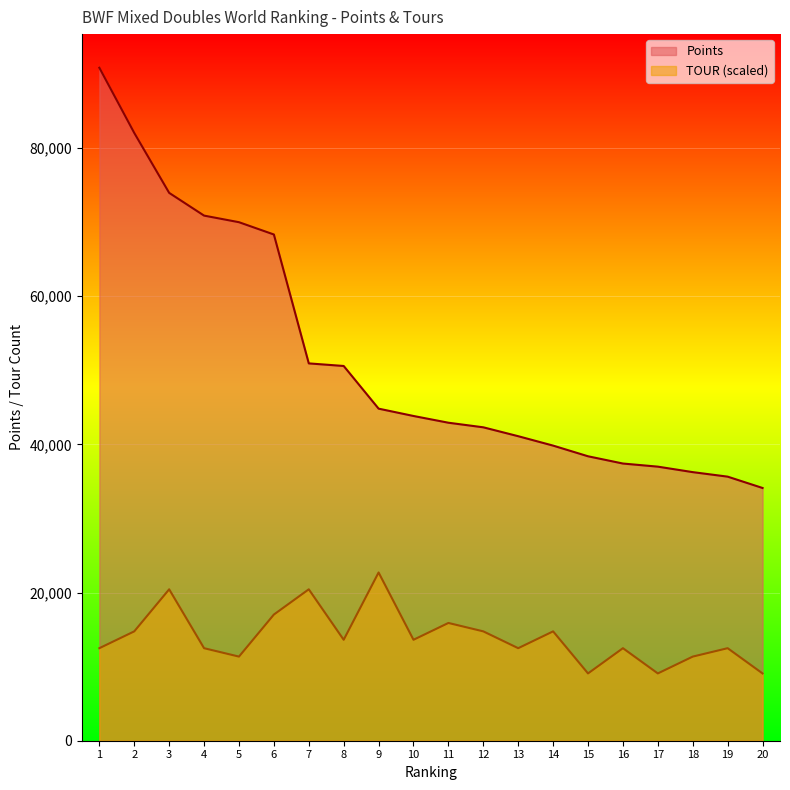

What is the difference between the highest and lowest values at 20?

25035.0